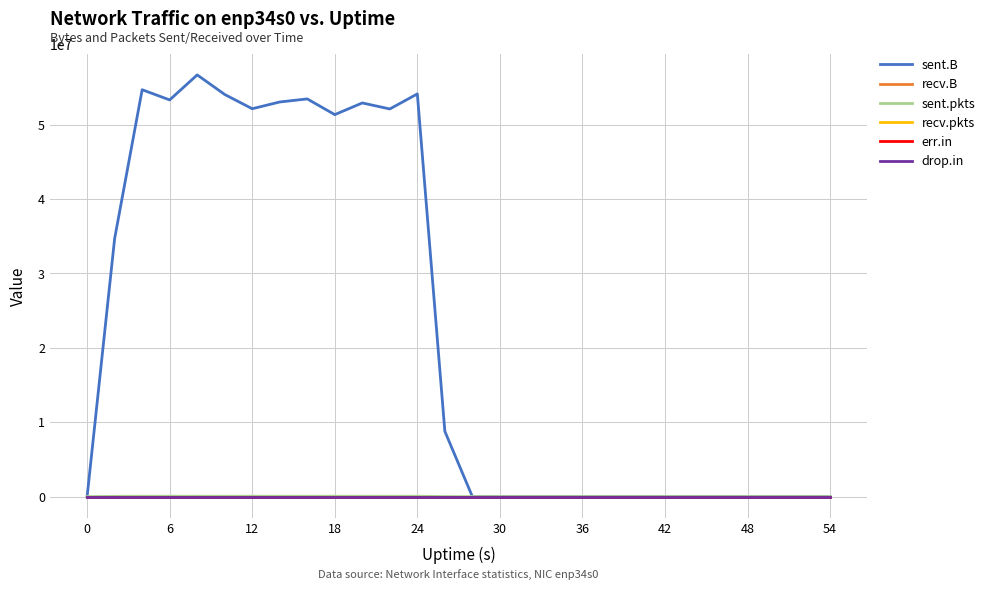

What is the maximum value shown in the chart?

56692281